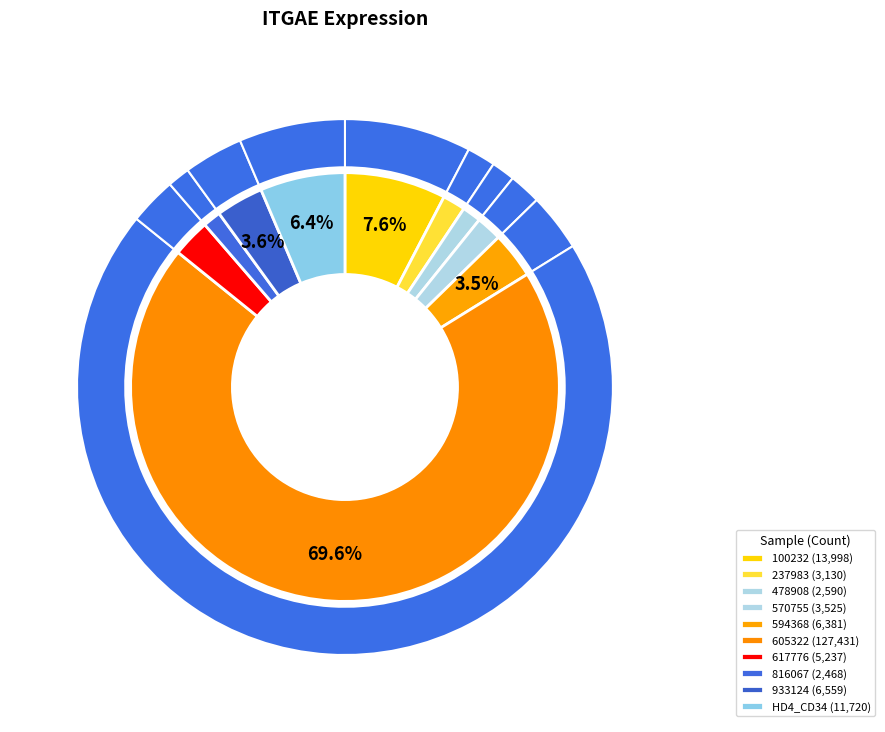

Approximately how many times larger is the value at 478908 compared to 617776?

0.5